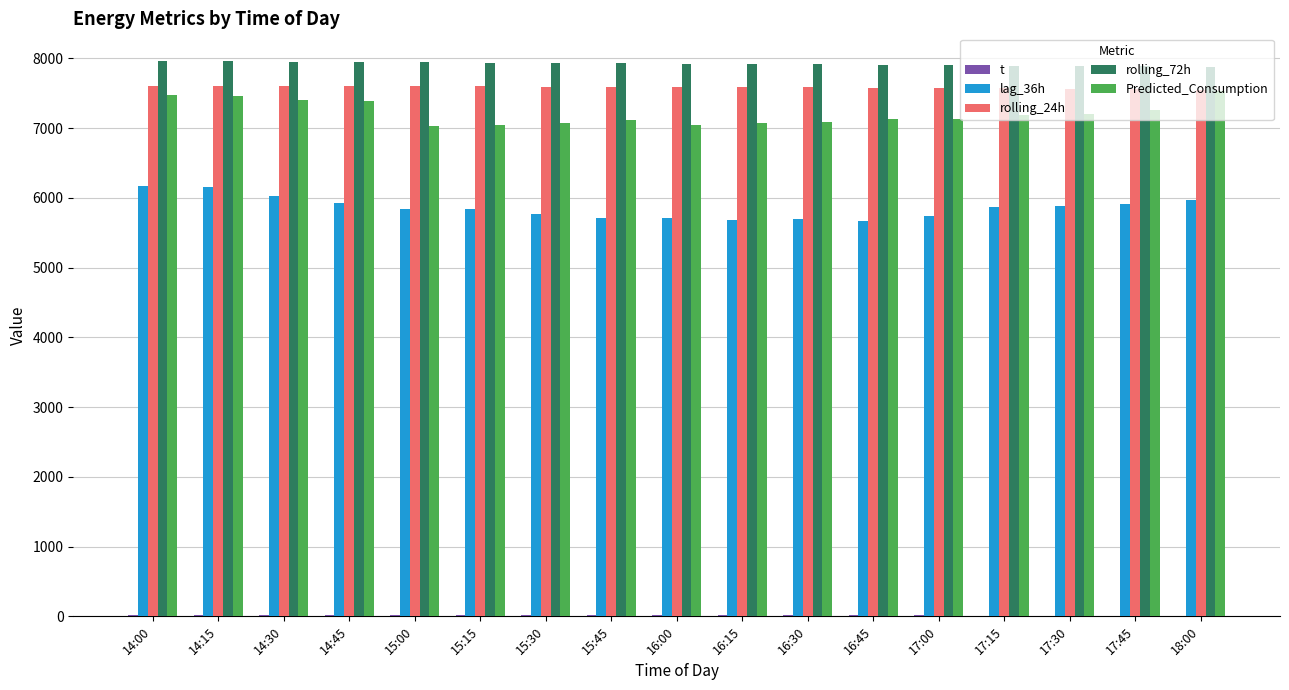

At 16:30, list the series in order from smallest to largest.

t, lag_36h, Predicted_Consumption, rolling_24h, rolling_72h